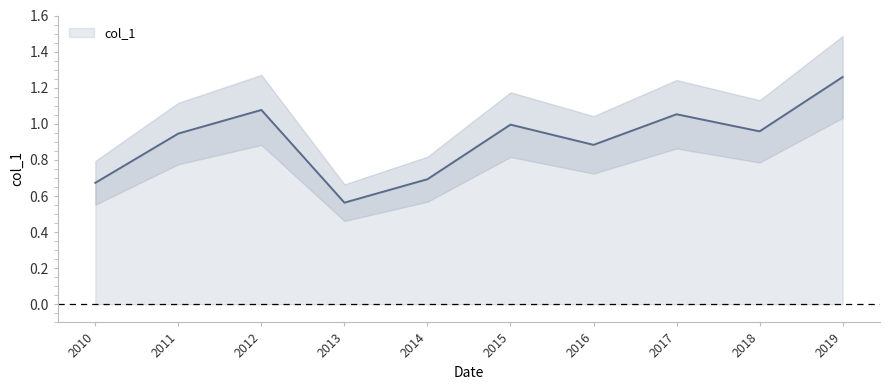

Count the number of data series in this chart.

1